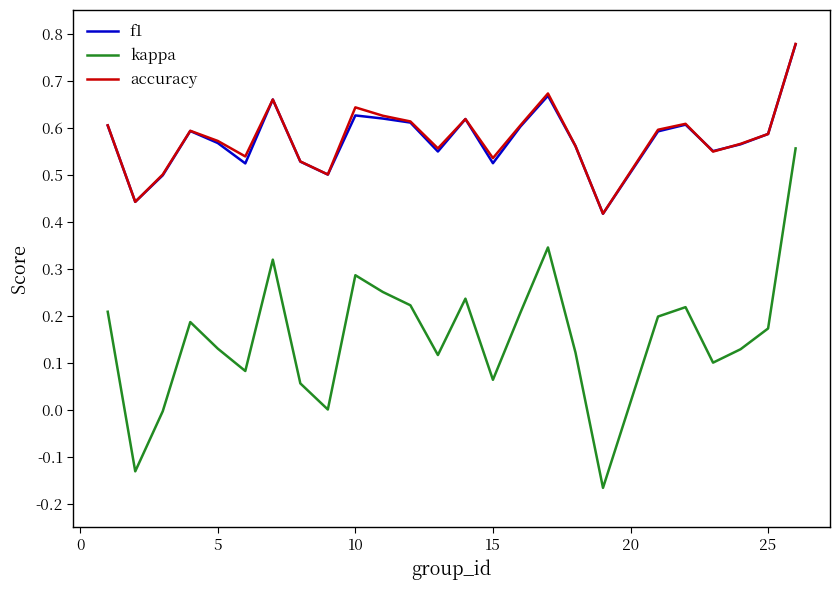

True or false: f1 and kappa intersect in this chart.

False